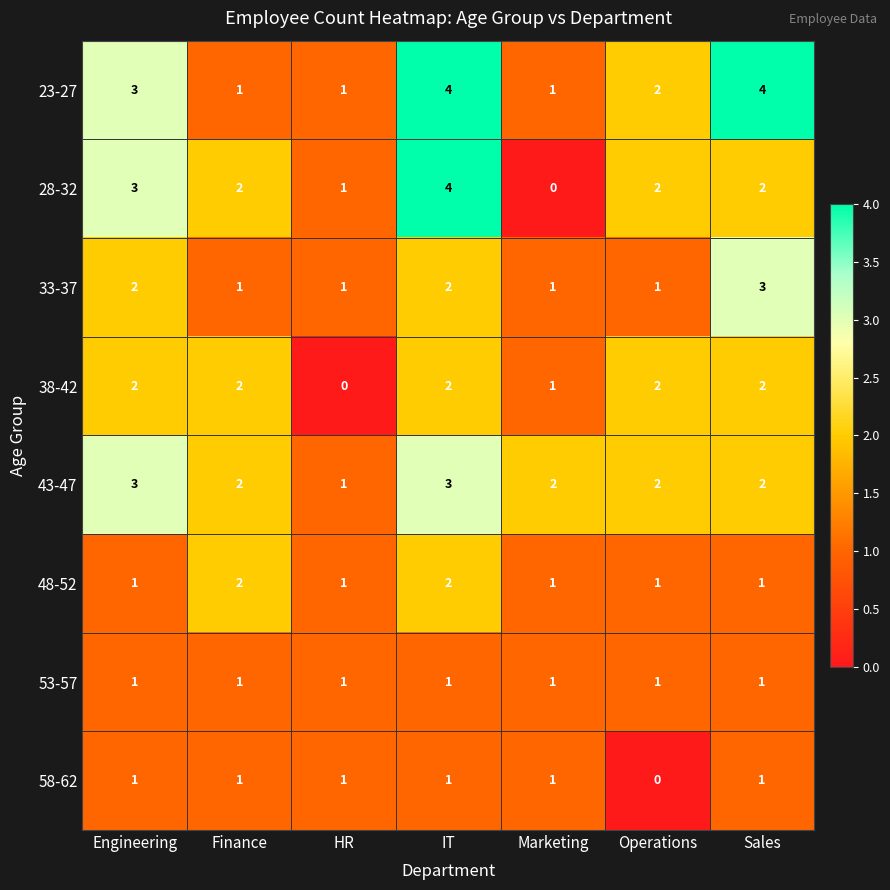

At how many categories does at least one series exceed 0?

7